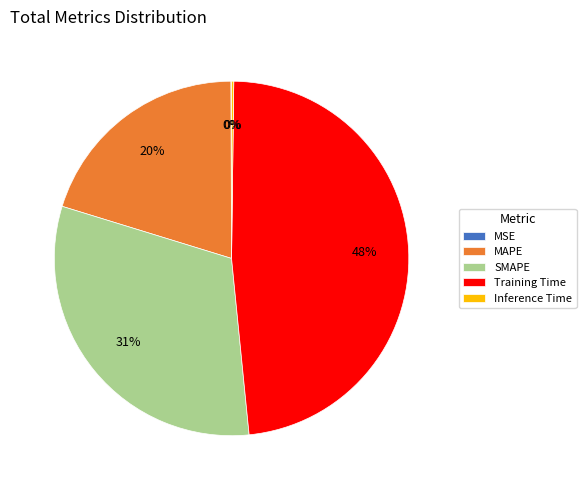

Which slice is the largest?

Training Time